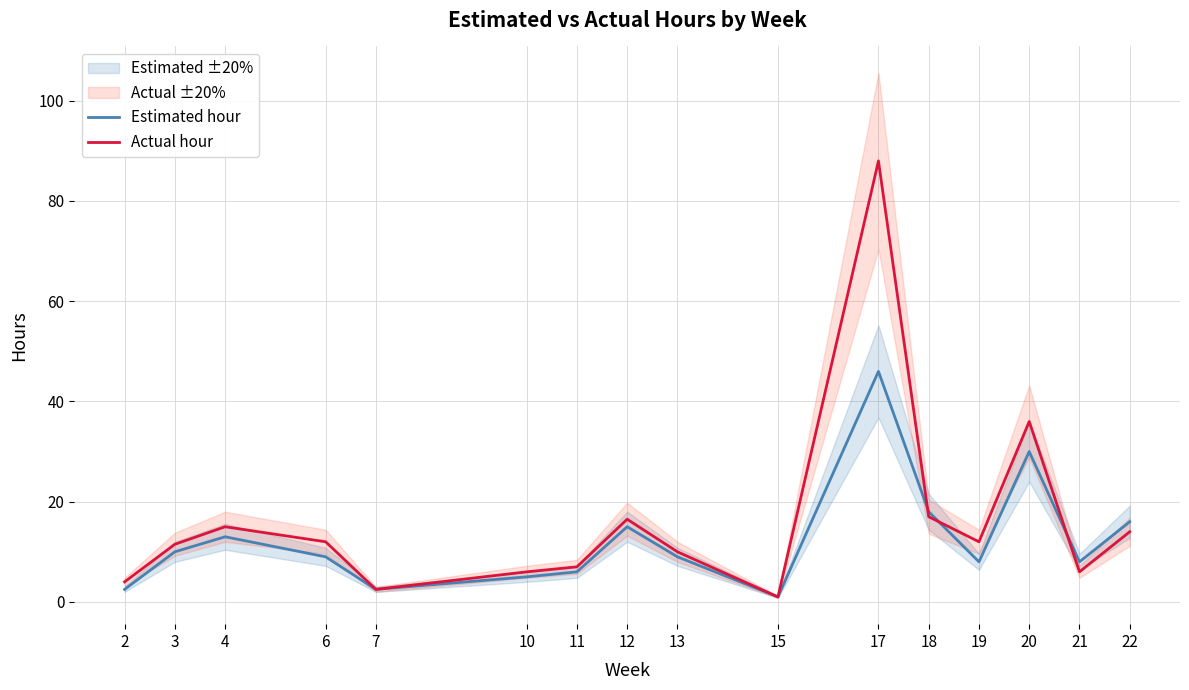

What is the difference between the highest and lowest values at 3?

1.5